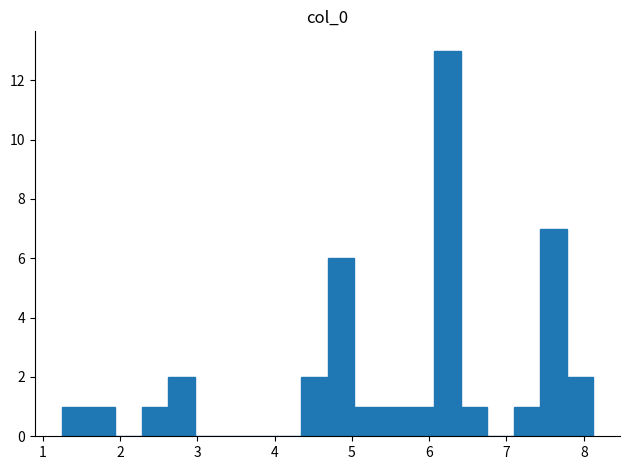

Read against the x-axis, roughly where is the centre of the tallest bar?

6.2